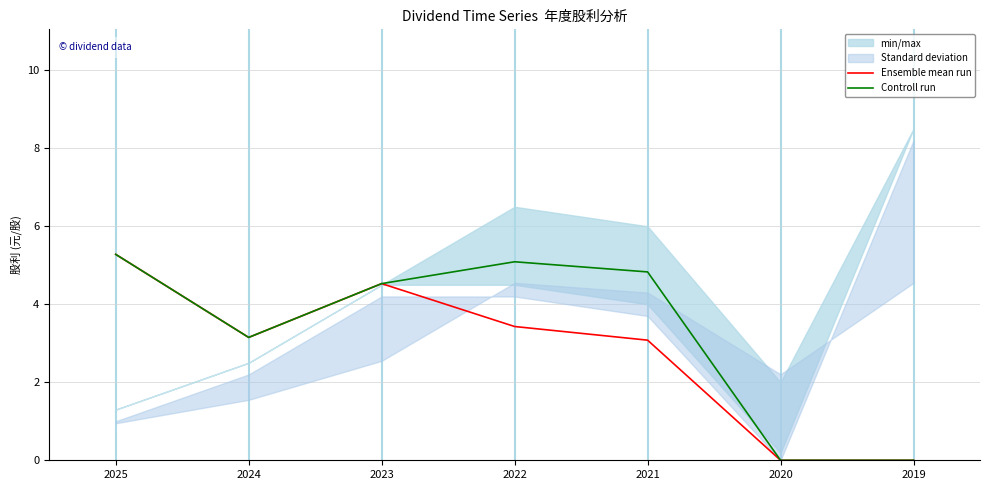

The Ensemble mean run series shows 4.5 at 2023. True or false?

True